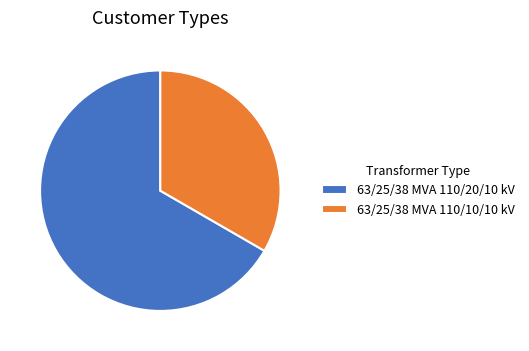

Which slice is the smallest?

63/25/38 MVA 110/10/10 kV